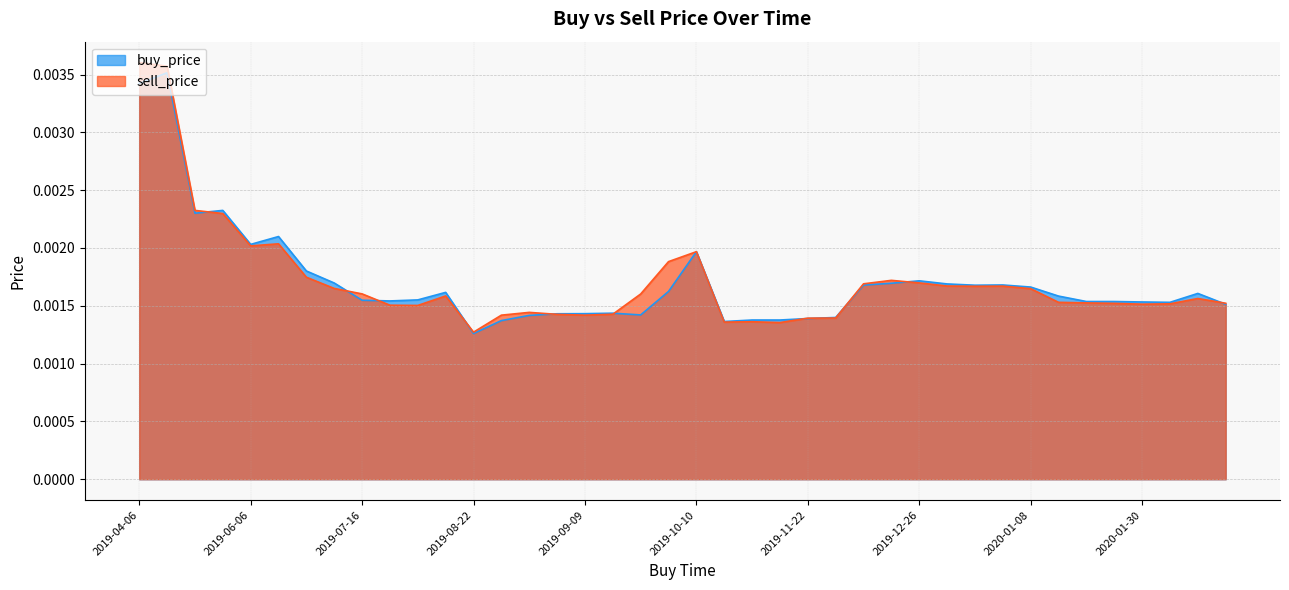

The value of sell_price at 2019-05-15 is 0.0. True or false?

False